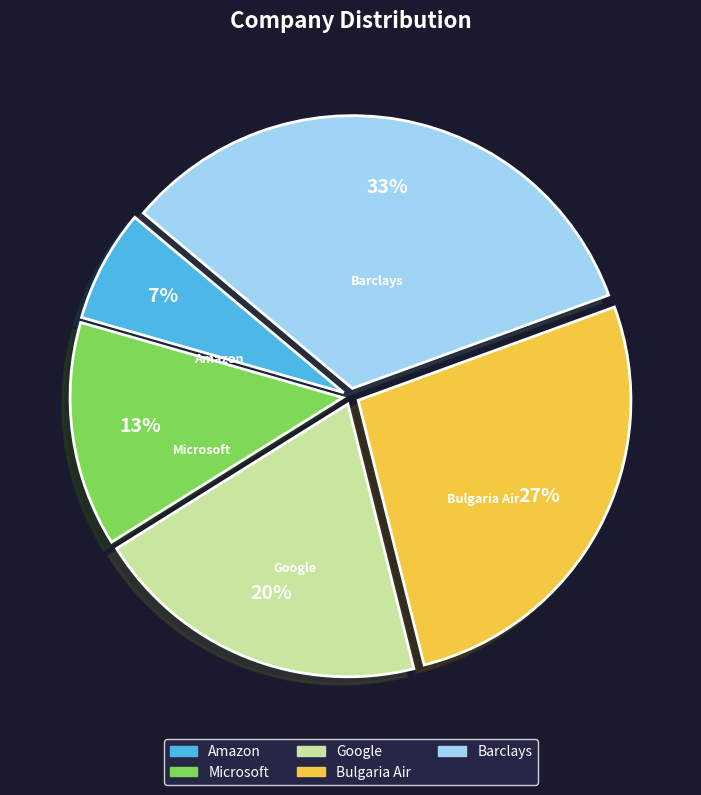

Rank the categories by value from highest to lowest.

Barclays, Bulgaria Air, Google, Microsoft, Amazon